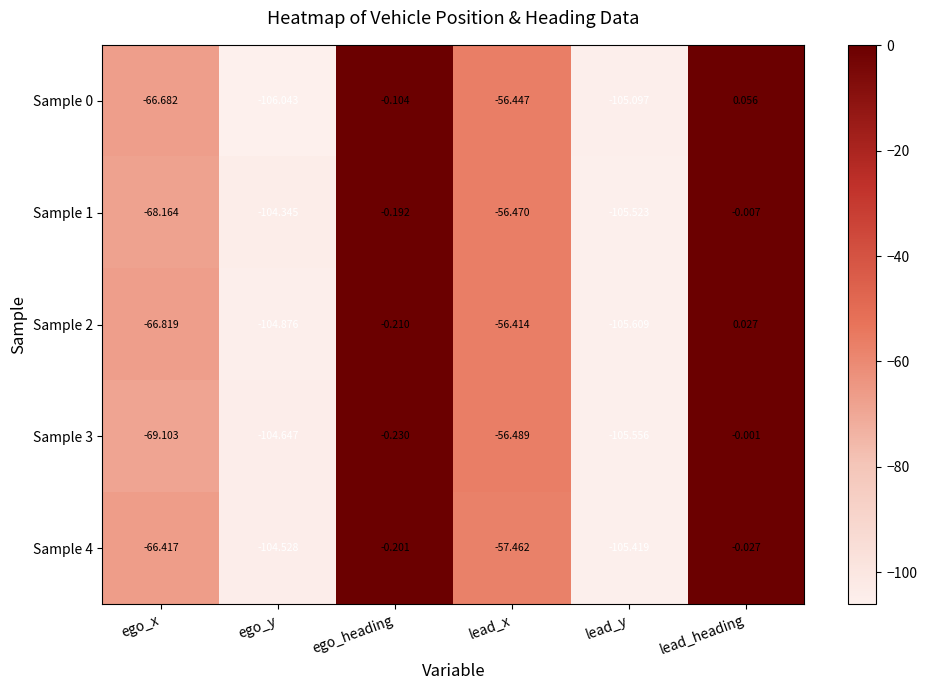

Where is Sample 1 nearest to the value -52?

lead_x